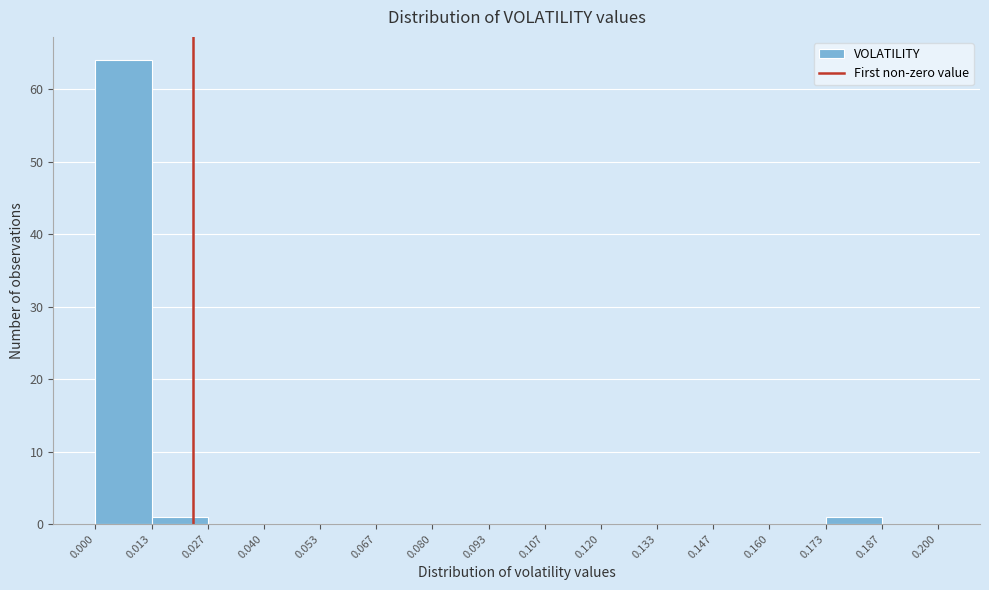

How tall is the bar that spans 0.173 to 0.187 on the x-axis? The values are not printed on the chart, so give them approximately, as read against the axis.

1